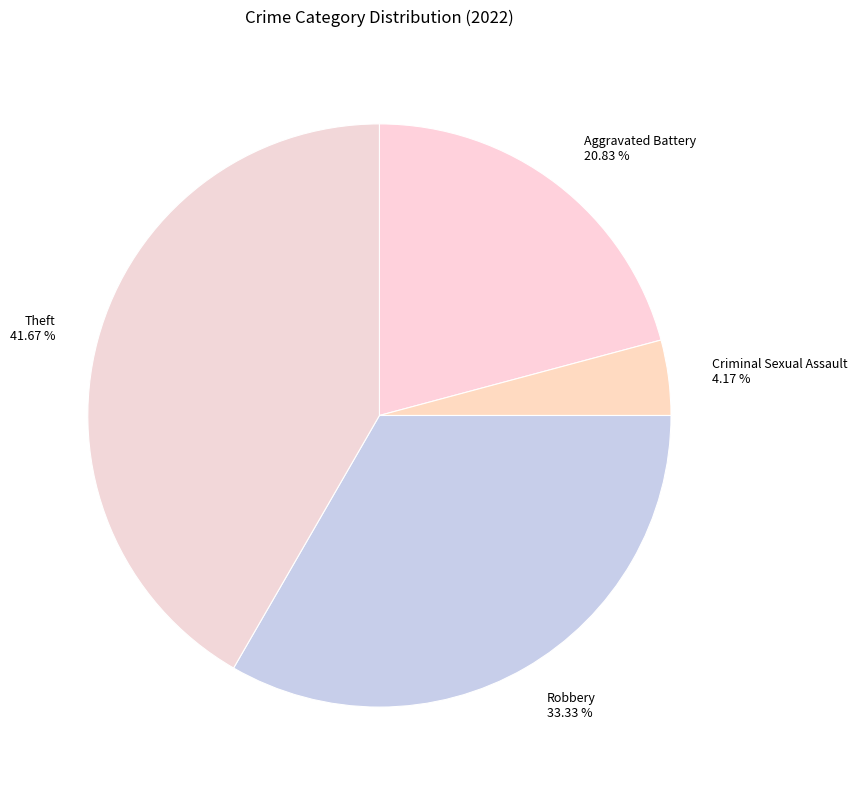

Rank the categories by value from highest to lowest.

Theft 41.67 %, Robbery 33.33 %, Aggravated Battery 20.83 %, Criminal Sexual Assault 4.17 %